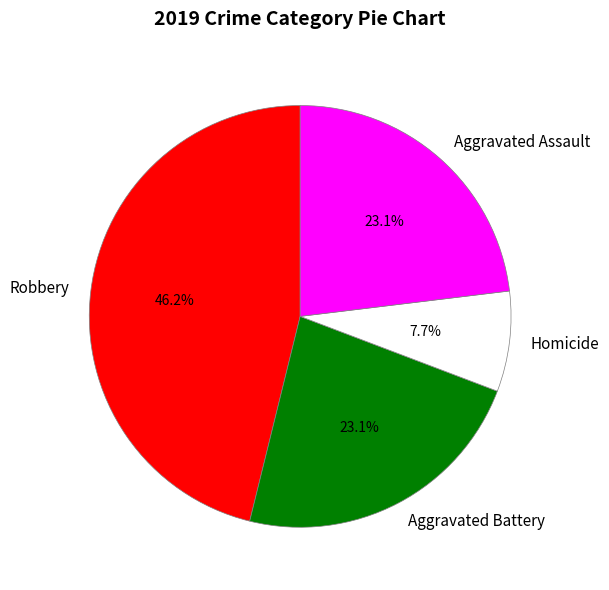

What portion of the pie excludes Aggravated Assault?

76.9%